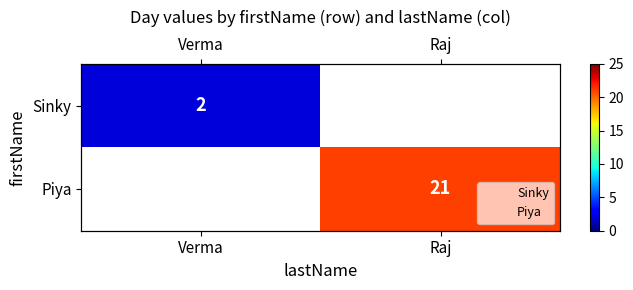

List the series in order of their peak value, lowest first.

Sinky, Piya